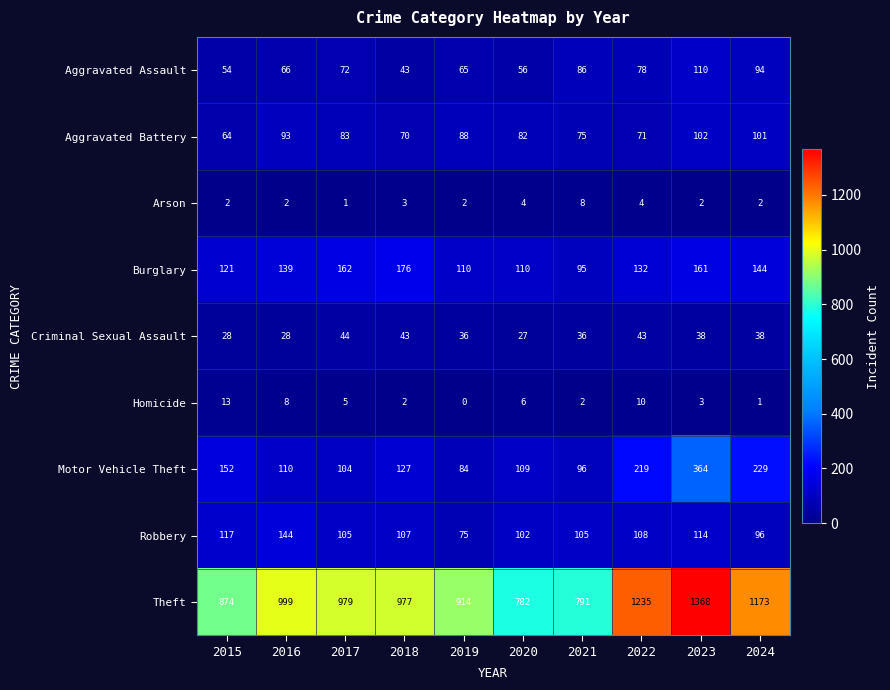

At which label is Motor Vehicle Theft closest to 224?

2022